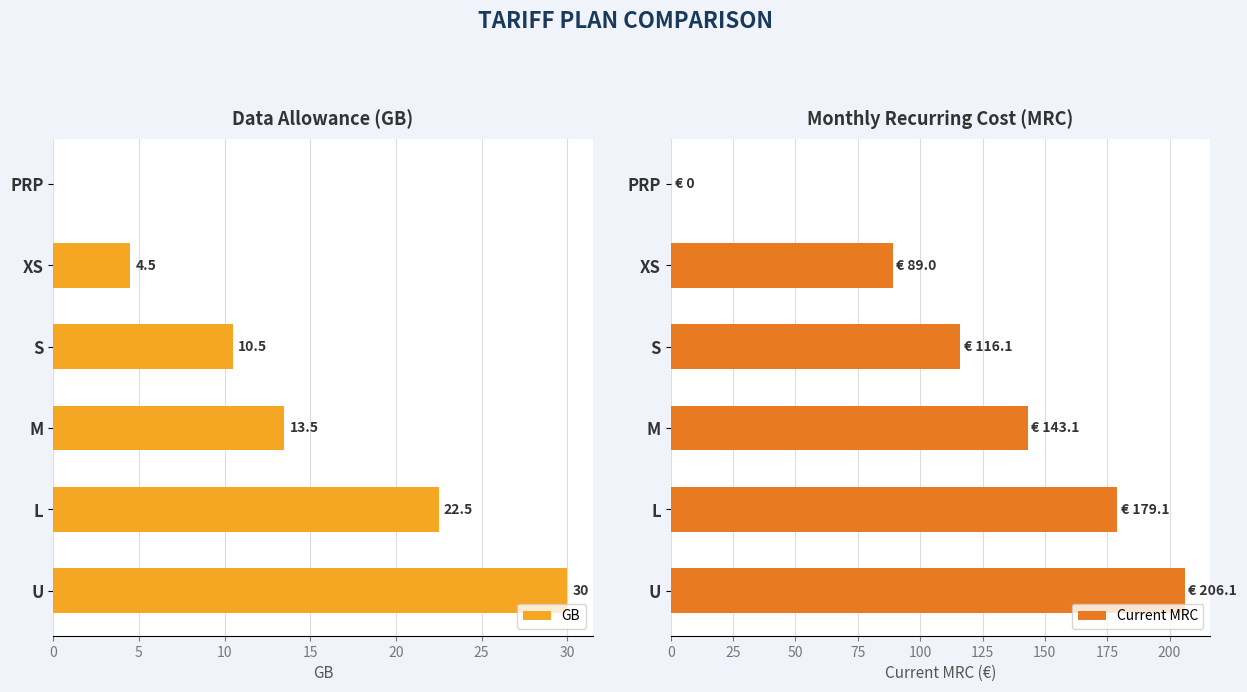

What is the difference between the GB values at U and XS?

25.5